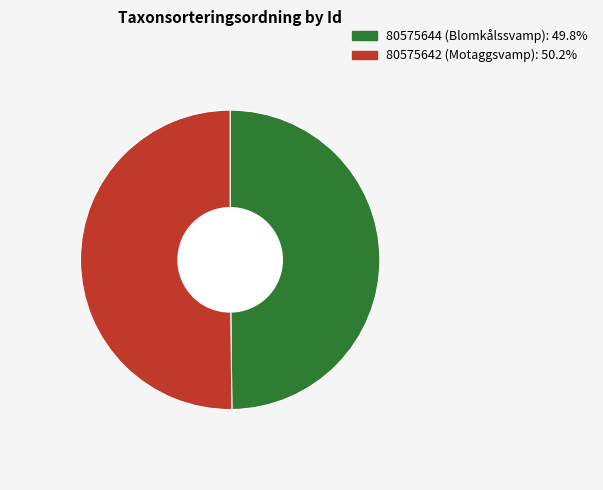

Approximately how many times larger is the value at 80575644 (Blomkålssvamp) compared to 80575642 (Motaggsvamp)?

1.0